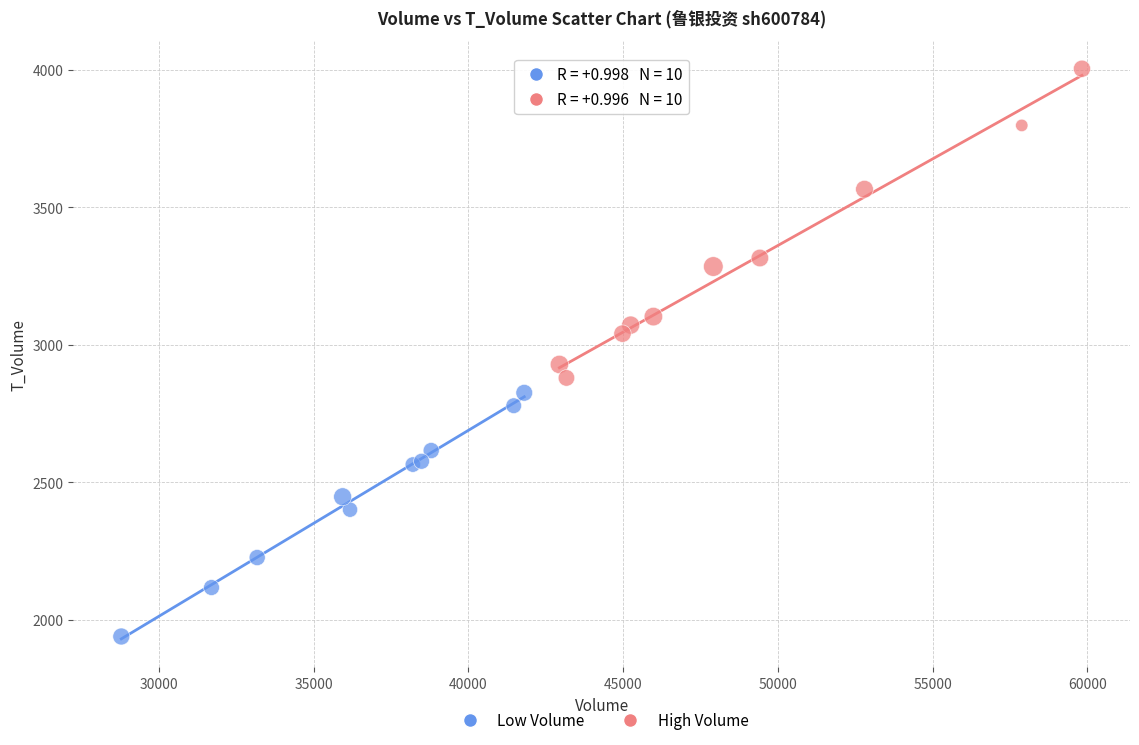

Which series reaches the maximum Y coordinate?

High Volume